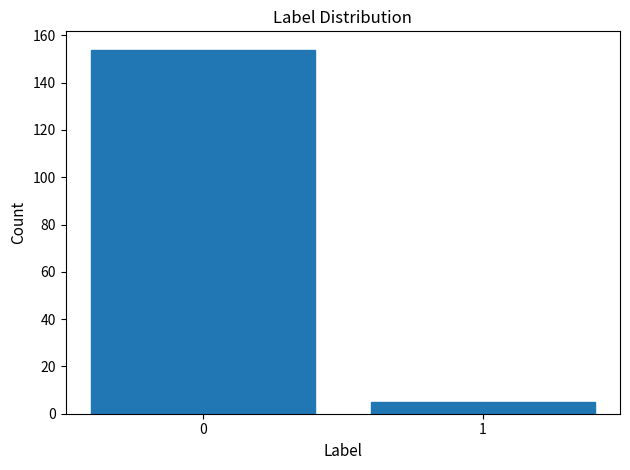

Reading left to right, extract all data points from this chart.

0=154	1=5